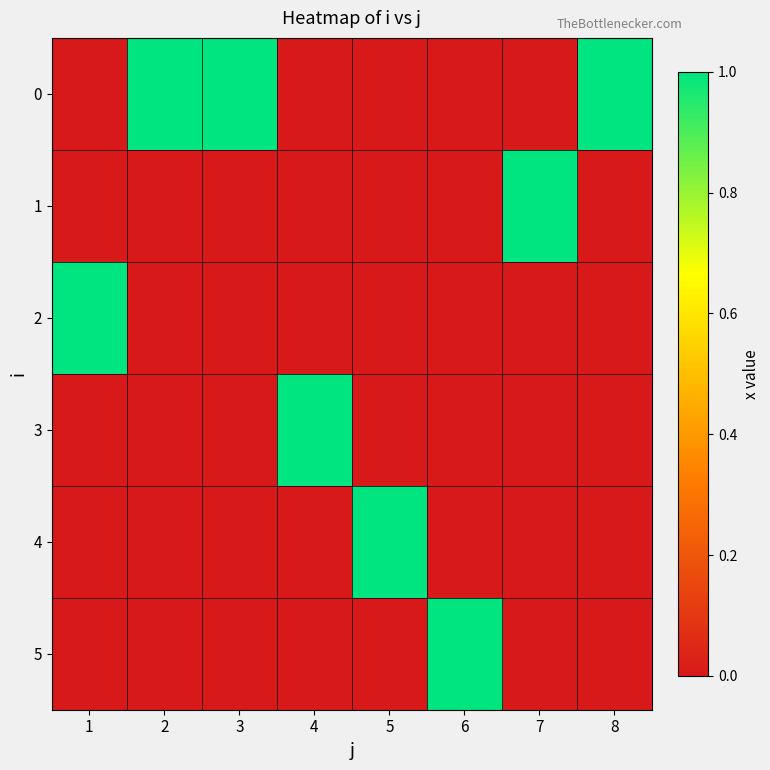

Reading left to right, transcribe all the data shown in this chart.

0: 1=0	2=1	3=1	4=0	5=0	6=0	7=0	8=1
1: 1=0	2=0	3=0	4=0	5=0	6=0	7=1	8=0
2: 1=1	2=0	3=0	4=0	5=0	6=0	7=0	8=0
3: 1=0	2=0	3=0	4=1	5=0	6=0	7=0	8=0
4: 1=0	2=0	3=0	4=0	5=1	6=0	7=0	8=0
5: 1=0	2=0	3=0	4=0	5=0	6=1	7=0	8=0